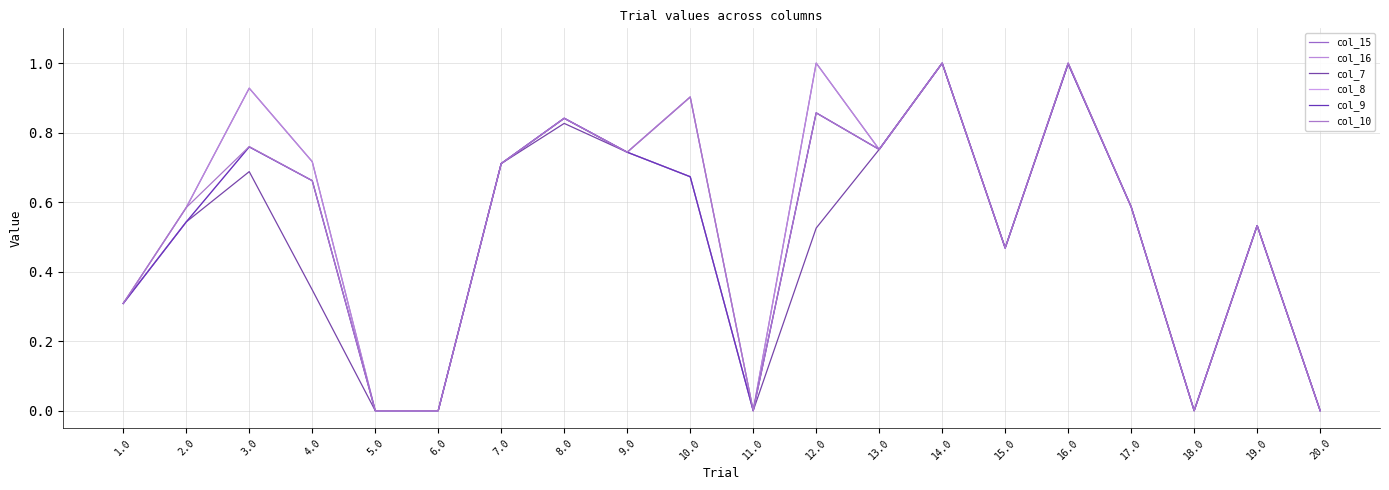

Does the chart display data point markers on the line(s)?

No